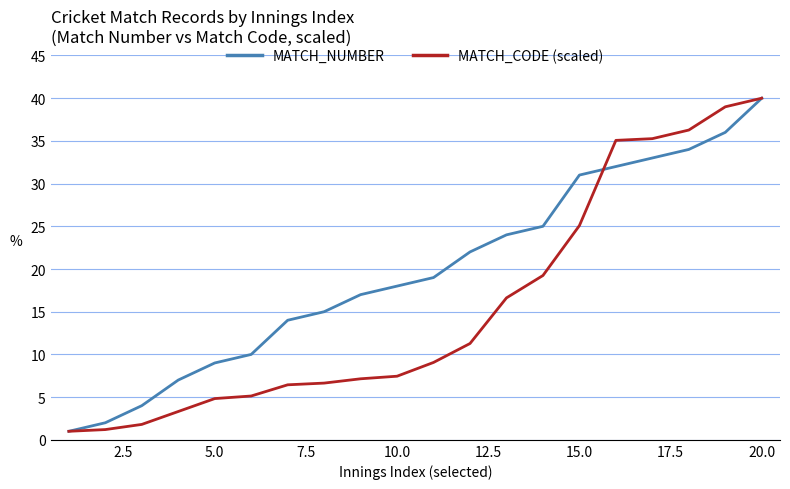

True or false: MATCH_NUMBER and MATCH_CODE (scaled) intersect in this chart.

True